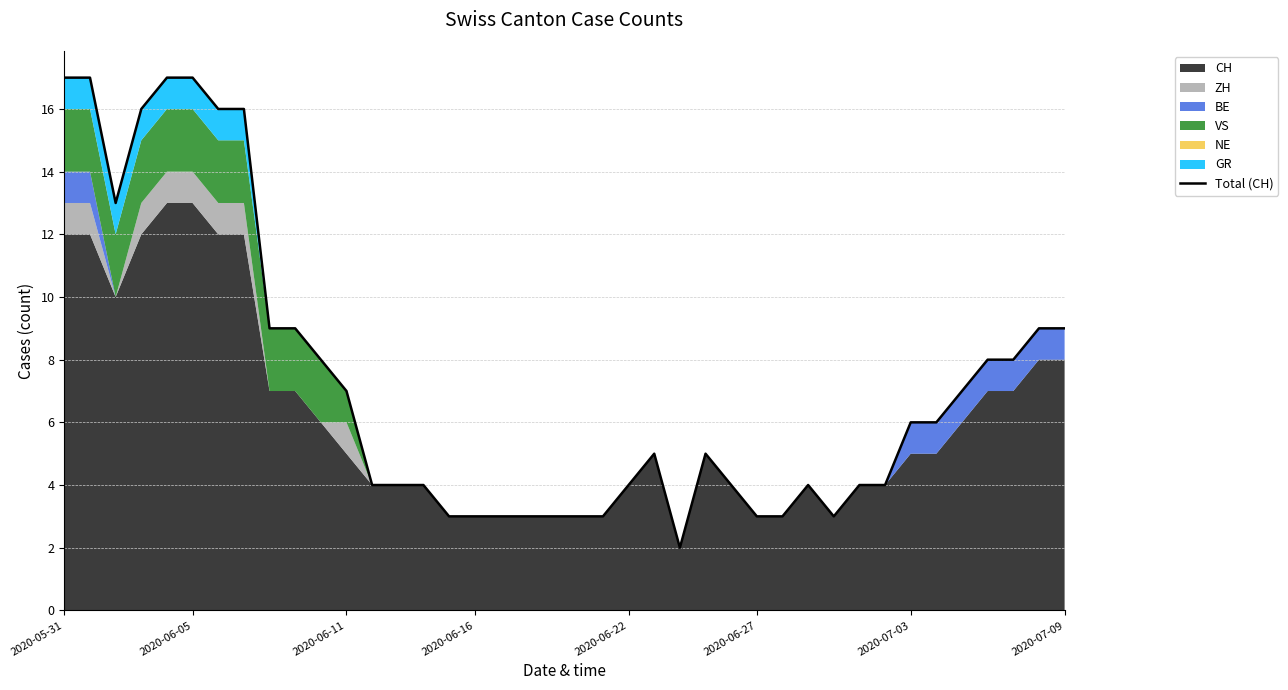

What is the value of the 39th point from the left?

9